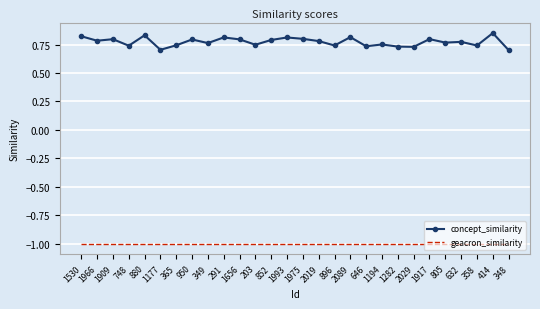

Count the number of data series in this chart.

2